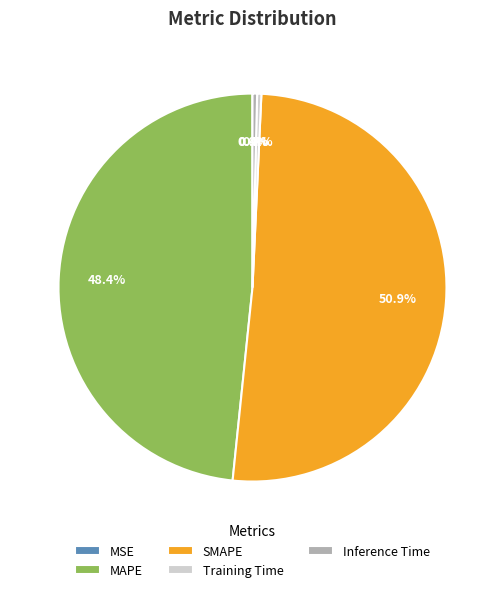

The MAPE slice represents 48% of the pie. True or false?

True